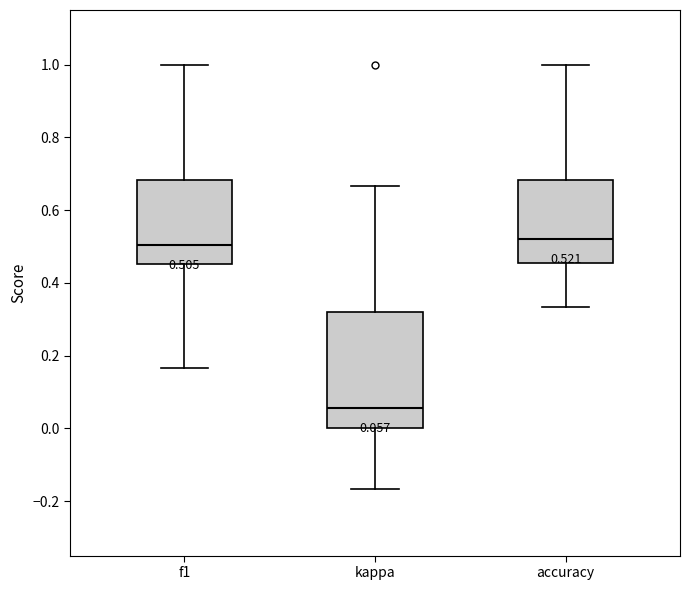

Which box is the tallest, from its lower edge to its upper edge?

kappa